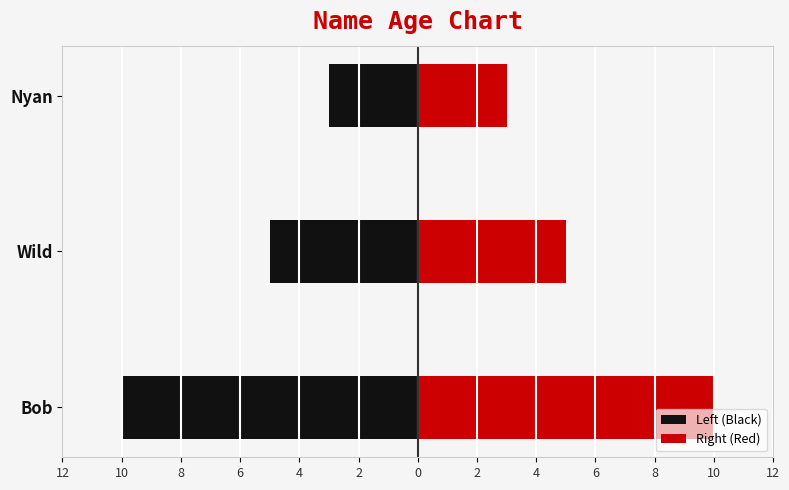

Rank the series by their average value, from highest to lowest.

Right (Red), Left (Black)